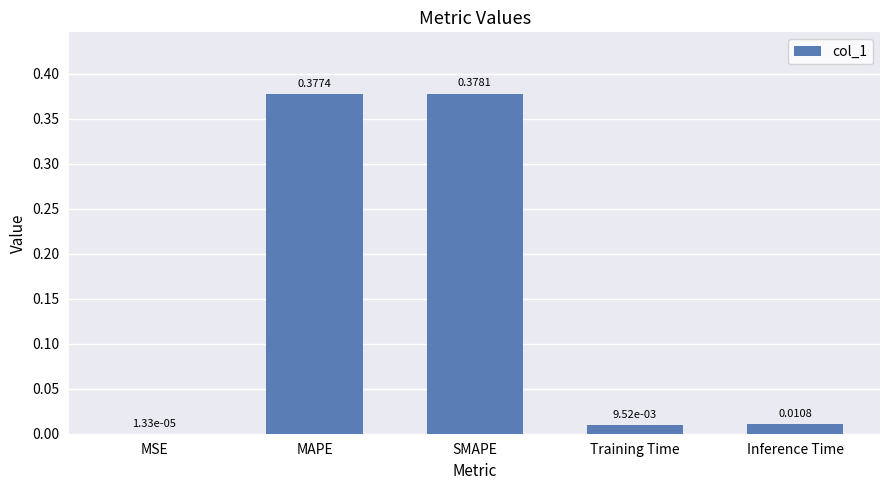

What is the change in value from MAPE to Inference Time?

-0.4